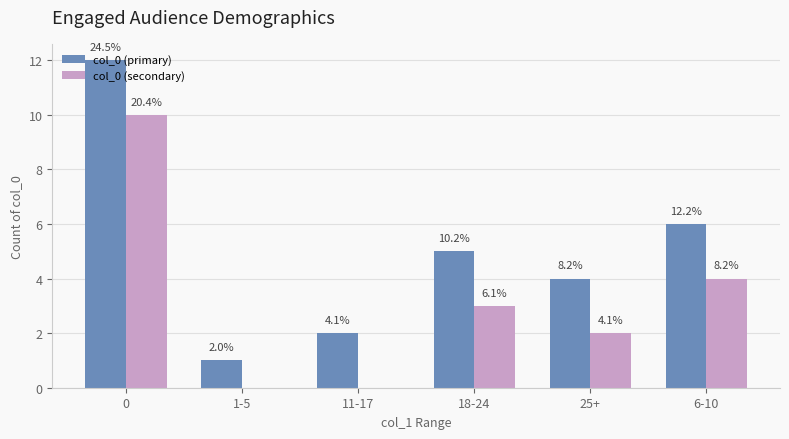

What is the sum of all col_0 (secondary) values?

19